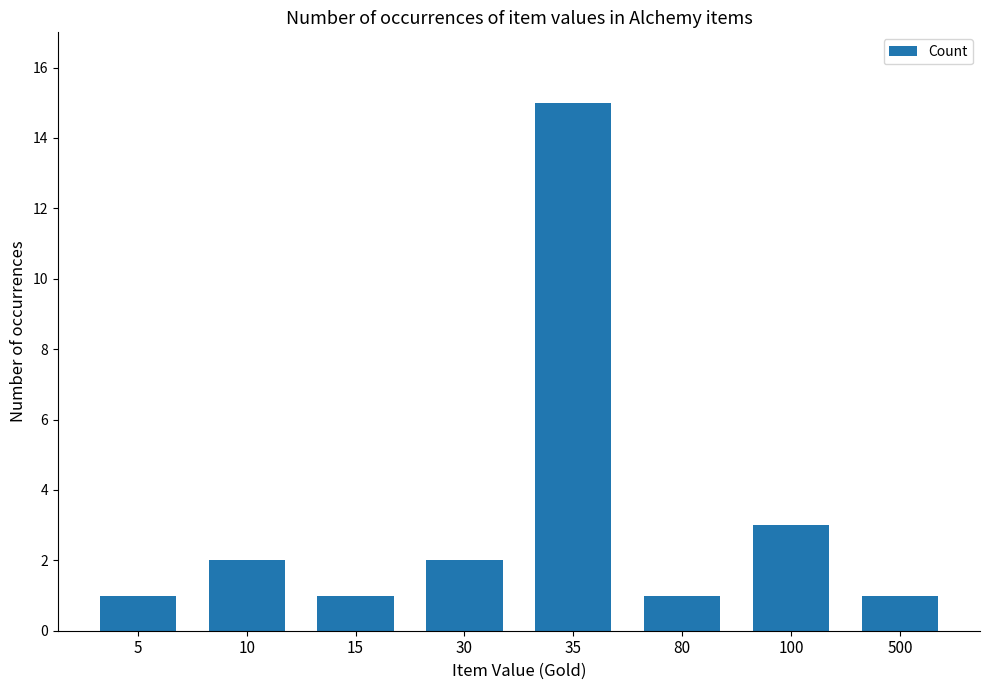

The chart shows a value of 1 at 5. True or false?

True